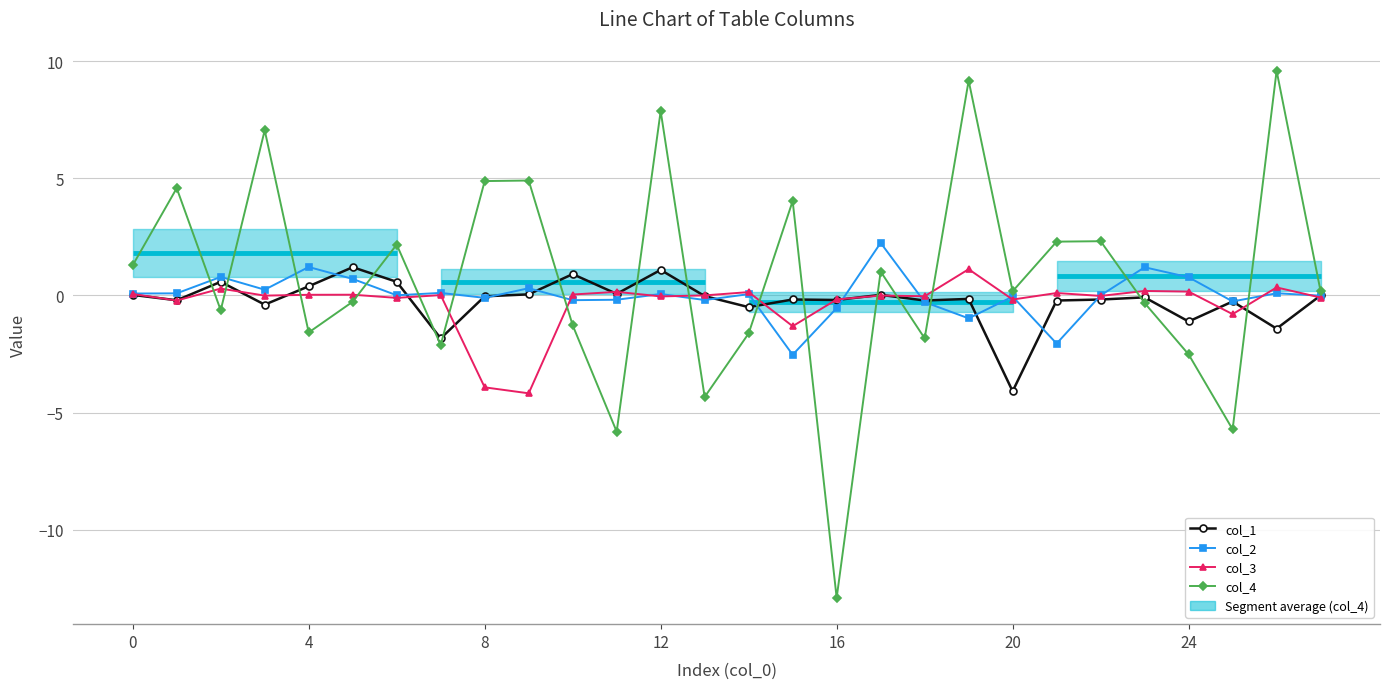

How many interior local peaks does the col_2 series have?

10